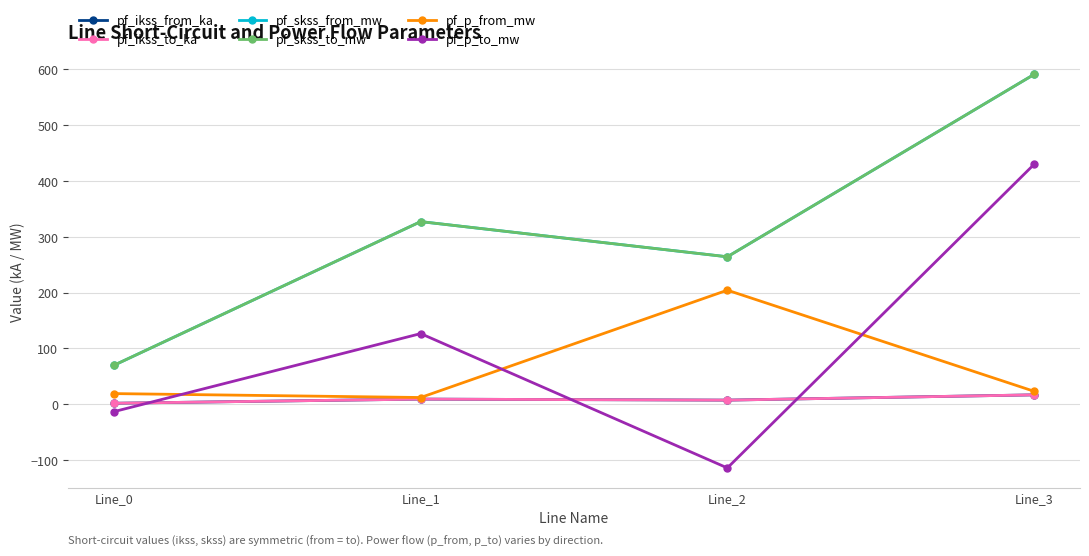

Is this an area chart (filled region under the line)?

No